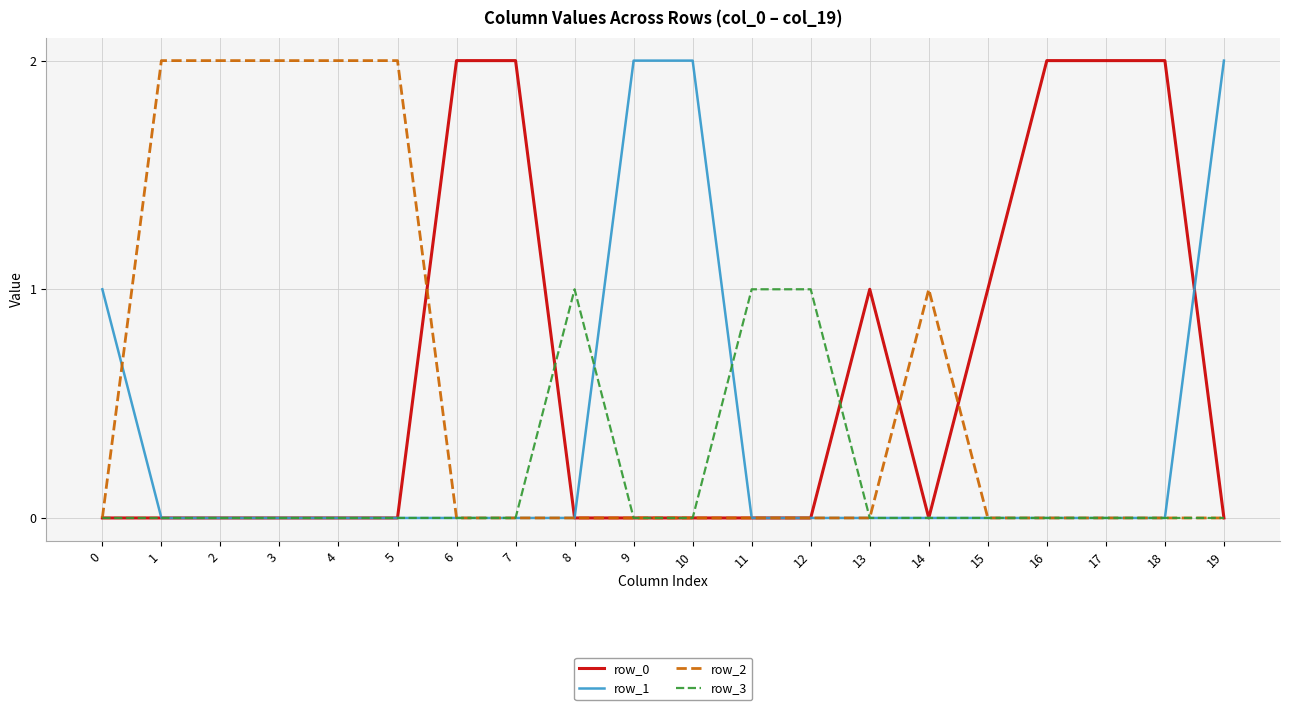

What value does the row_0 series have at 6?

2